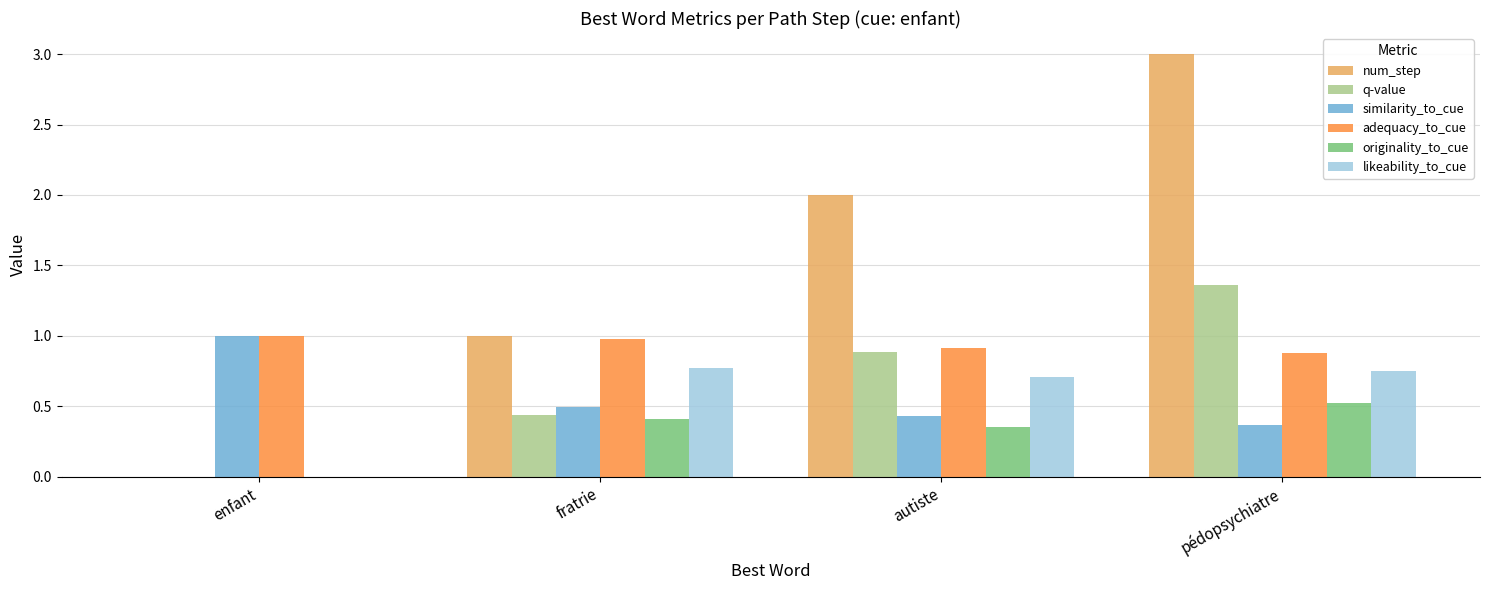

Which series changed the most between enfant and pédopsychiatre?

num_step